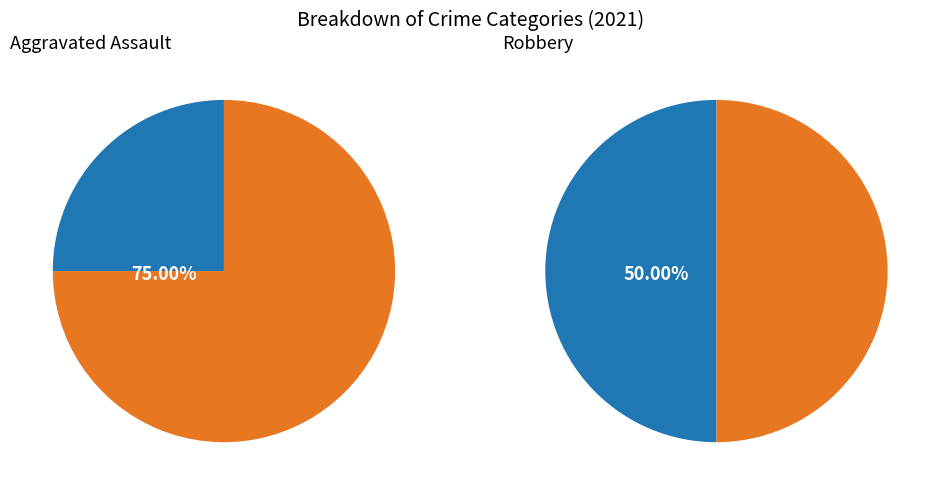

Which category has the smallest portion of the pie?

Aggravated Assault